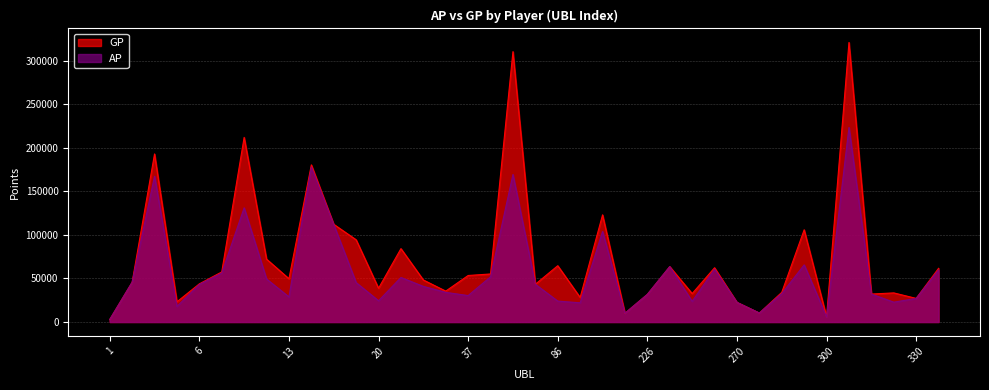

At which label does GP reach its minimum?

1